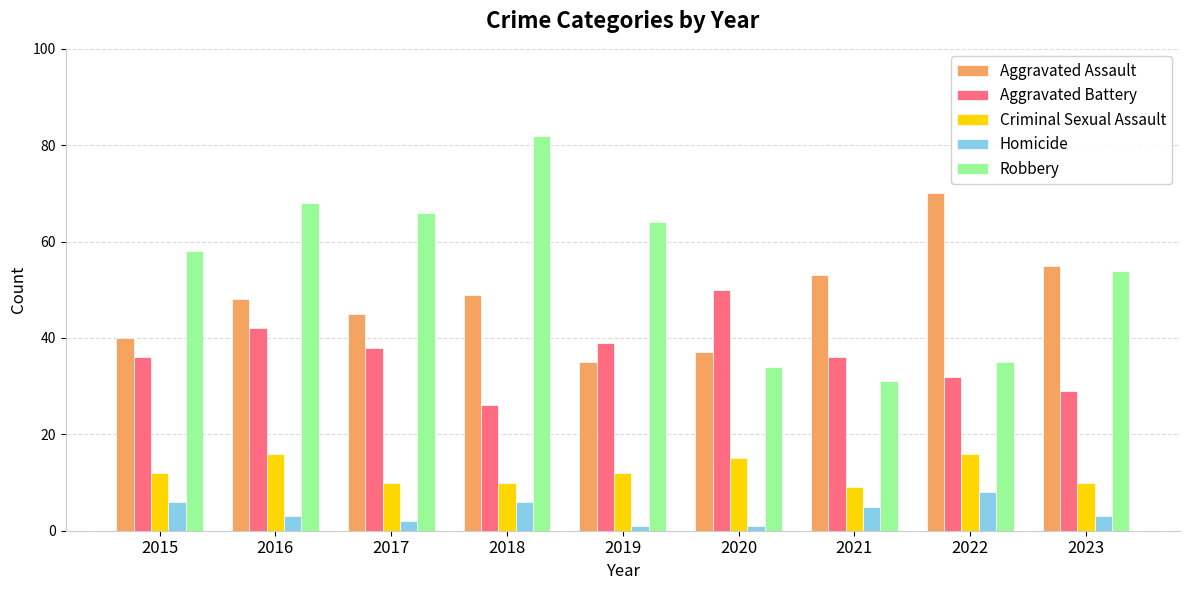

At which label is Aggravated Assault closest to 52?

2021